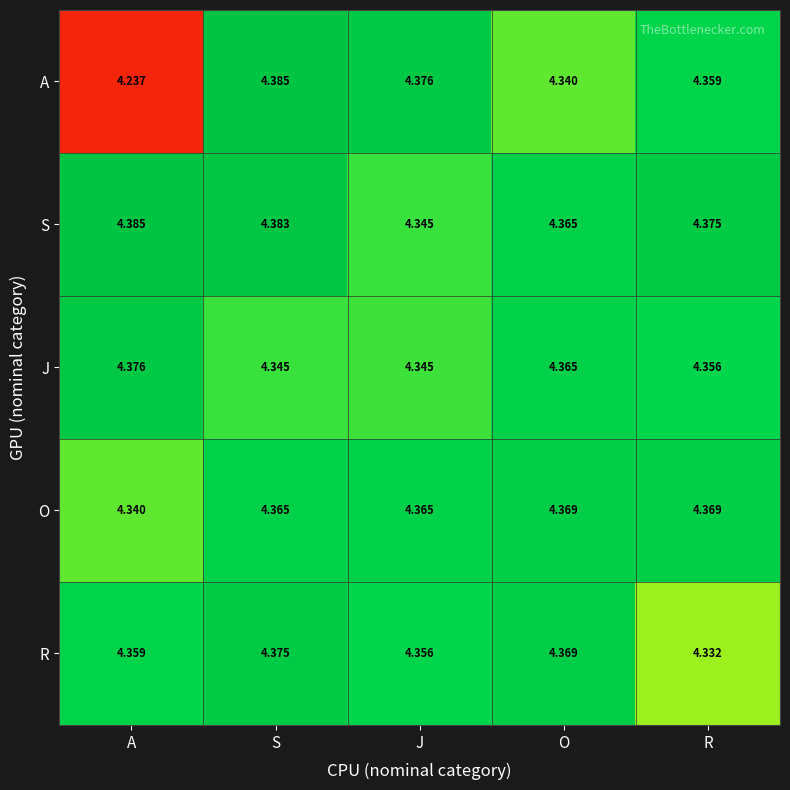

Rank the series at S from lowest to highest value.

J, O, R, S, A